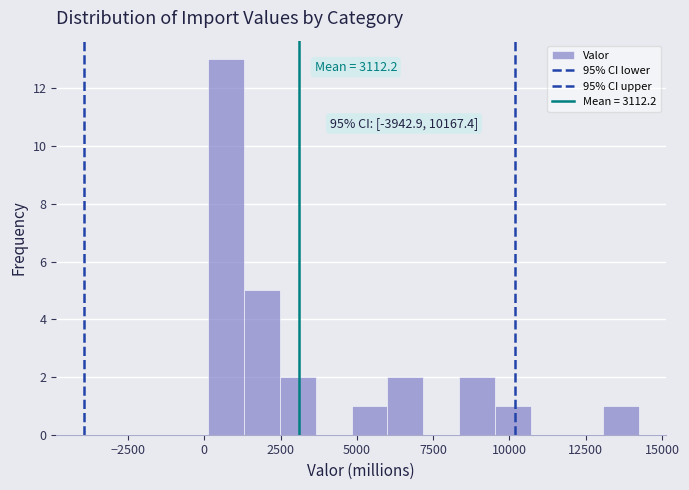

Around what value on the x-axis is the tallest bar? Give the approximate position of its centre, as read against the axis.

500